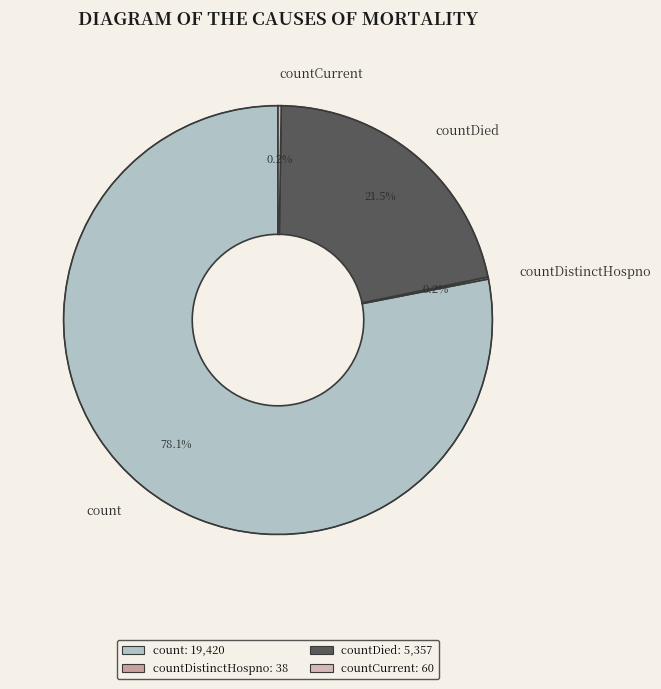

Which category has the biggest portion of the pie?

count